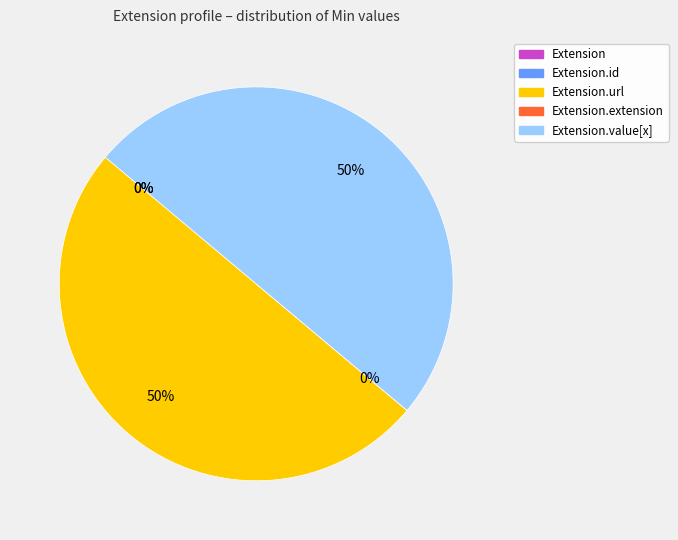

True or false: Extension.value[x] accounts for 50% of the total.

True